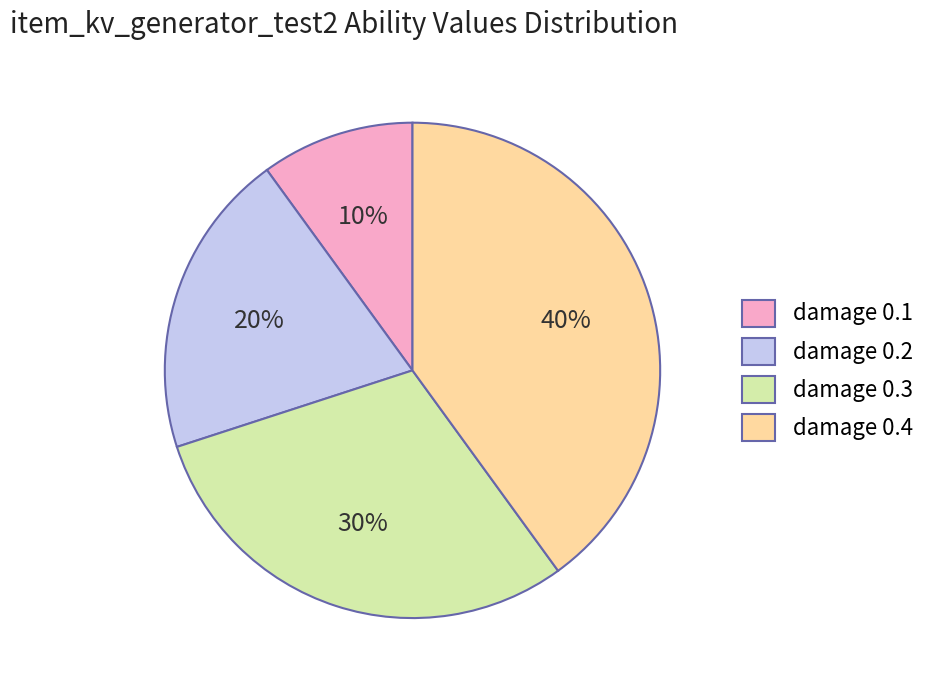

Does damage 0.3 represent more than half of the total?

No